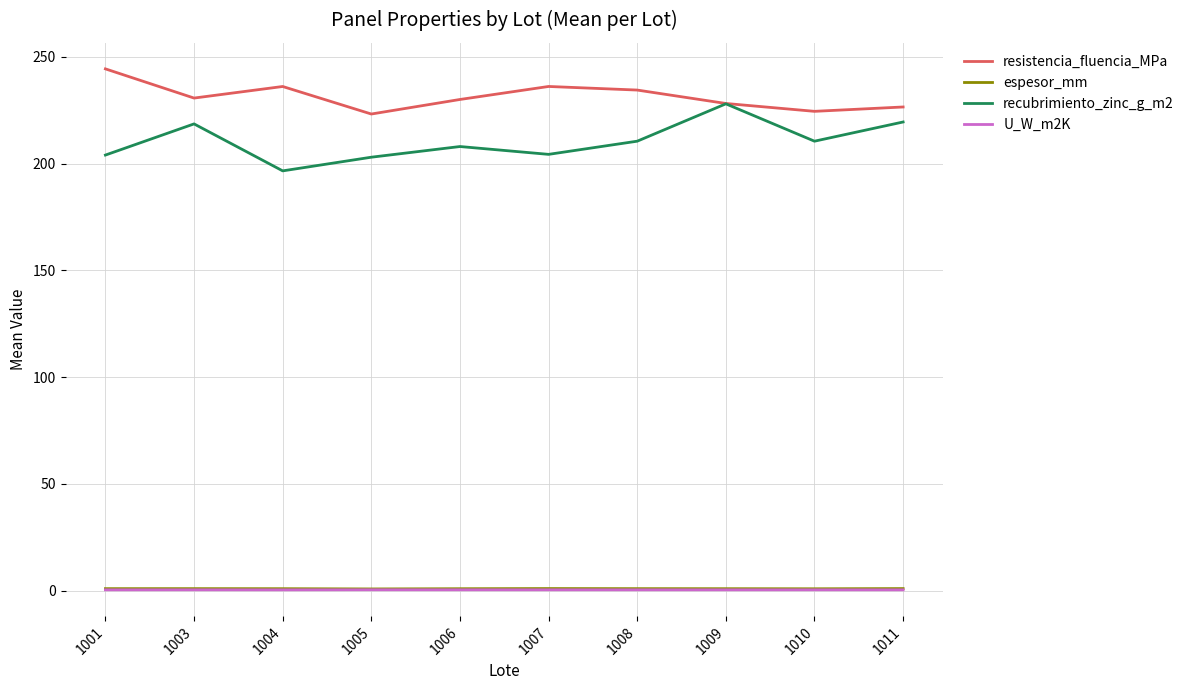

Does the chart have visible grid lines?

Yes